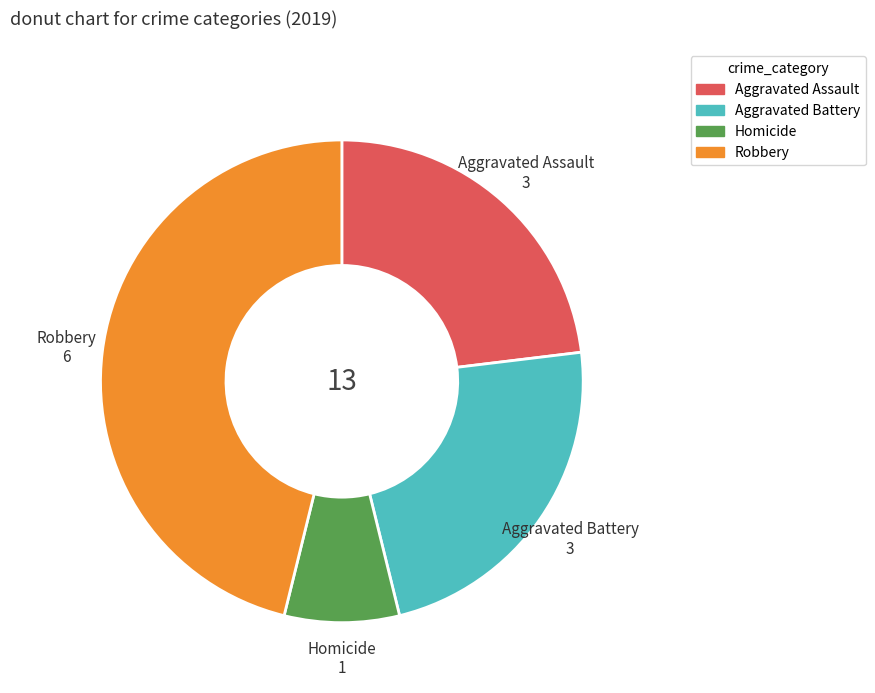

Is there a majority slice in this chart?

No